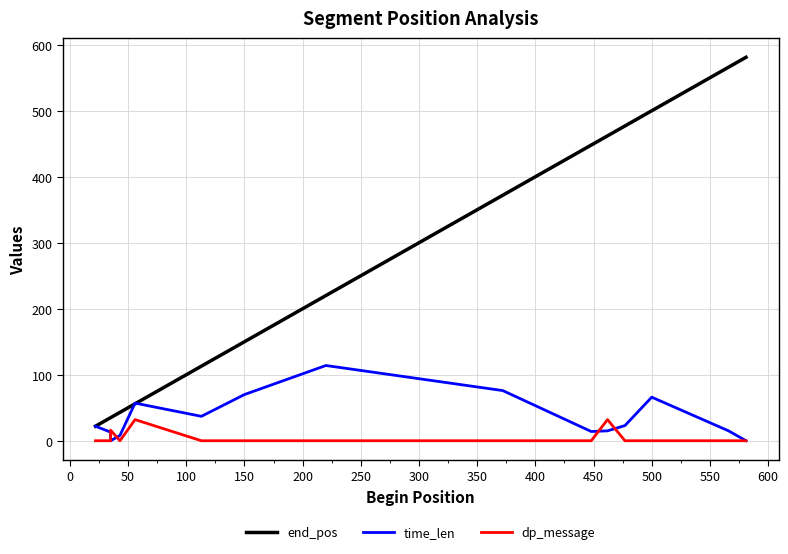

What is the label of the 5th point from the left?

150